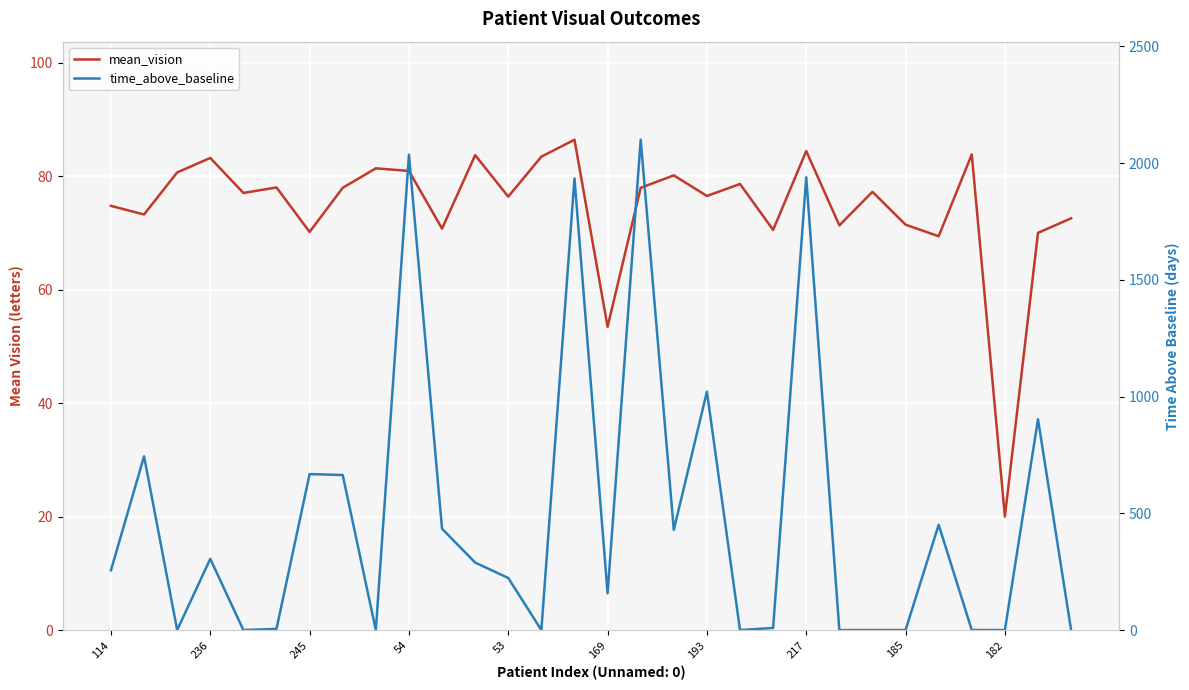

What are all the series names shown in the legend?

mean_vision, time_above_baseline